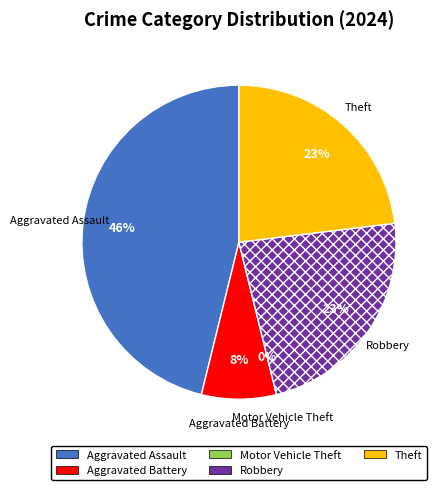

Rank the categories by value from highest to lowest.

Aggravated Assault, Robbery, Theft, Aggravated Battery, Motor Vehicle Theft